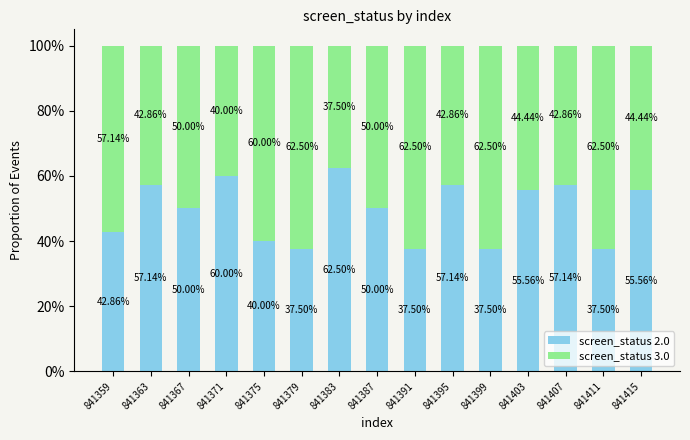

True or false: screen_status 3.0 has a value of 0.9 at 841399.

False